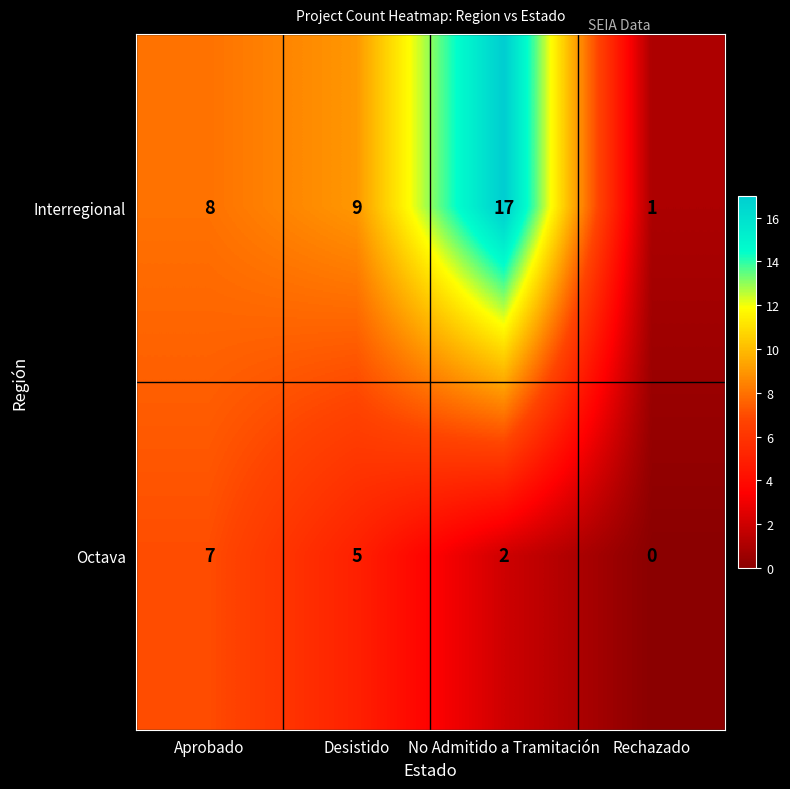

The value of Octava at Rechazado is 0. True or false?

True